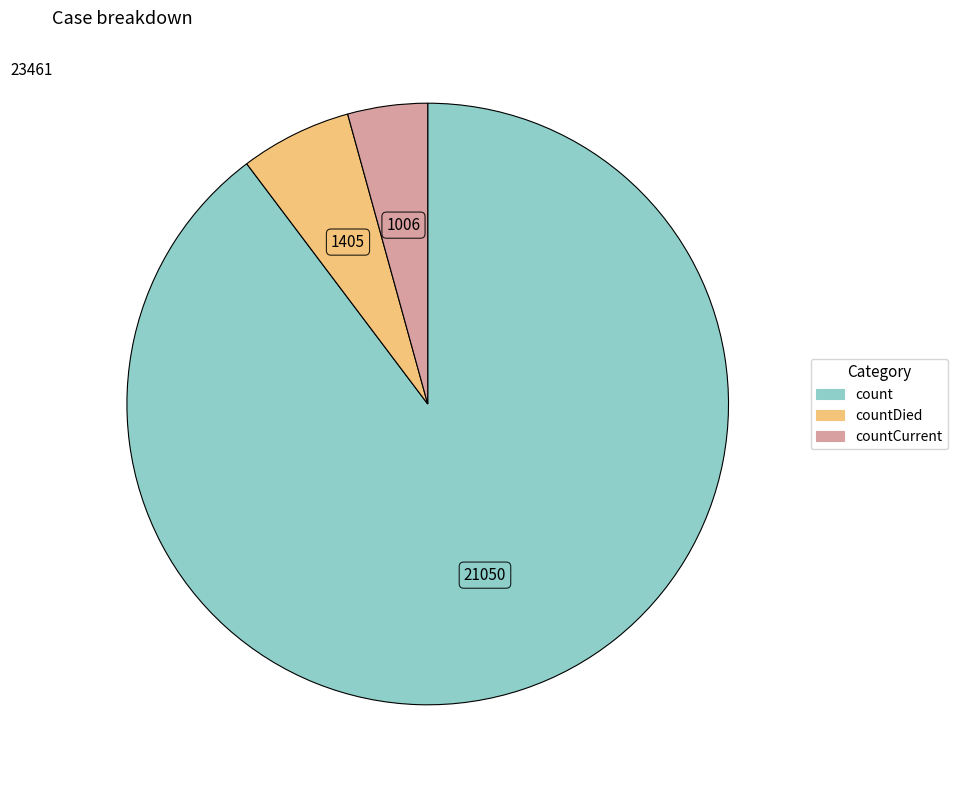

Does any single category account for the majority?

Yes